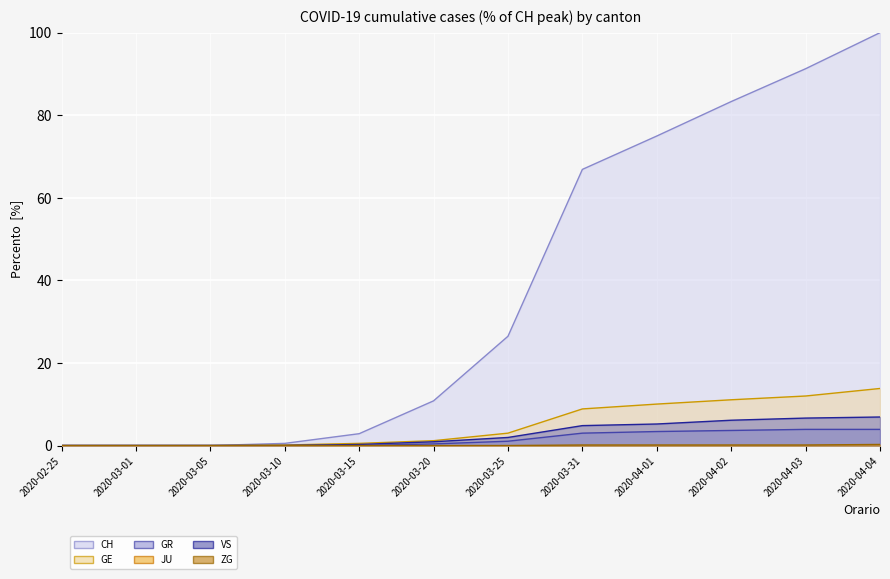

What is the label of the 2nd point from the right?

2020-04-03